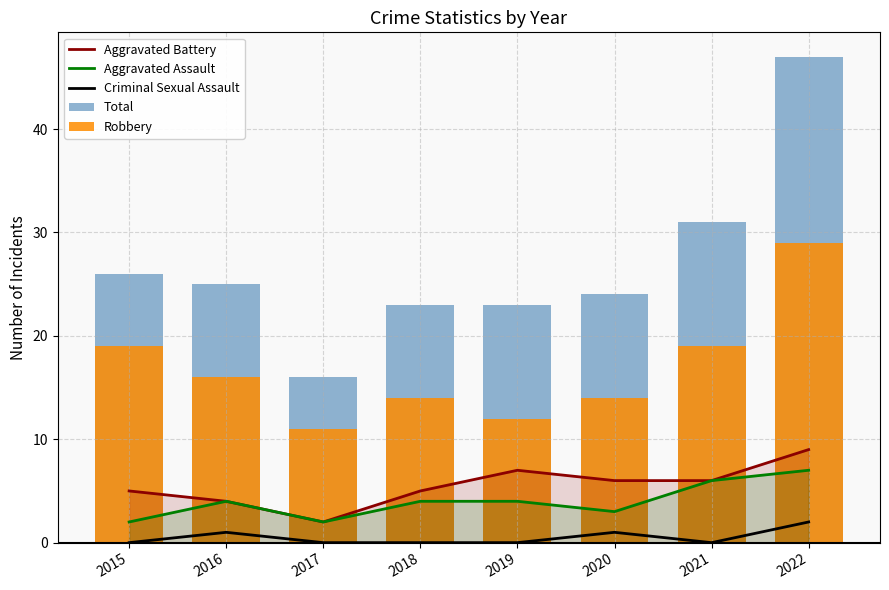

At 2020, list the series in order from smallest to largest.

Criminal Sexual Assault, Aggravated Assault, Aggravated Battery, Robbery, Total